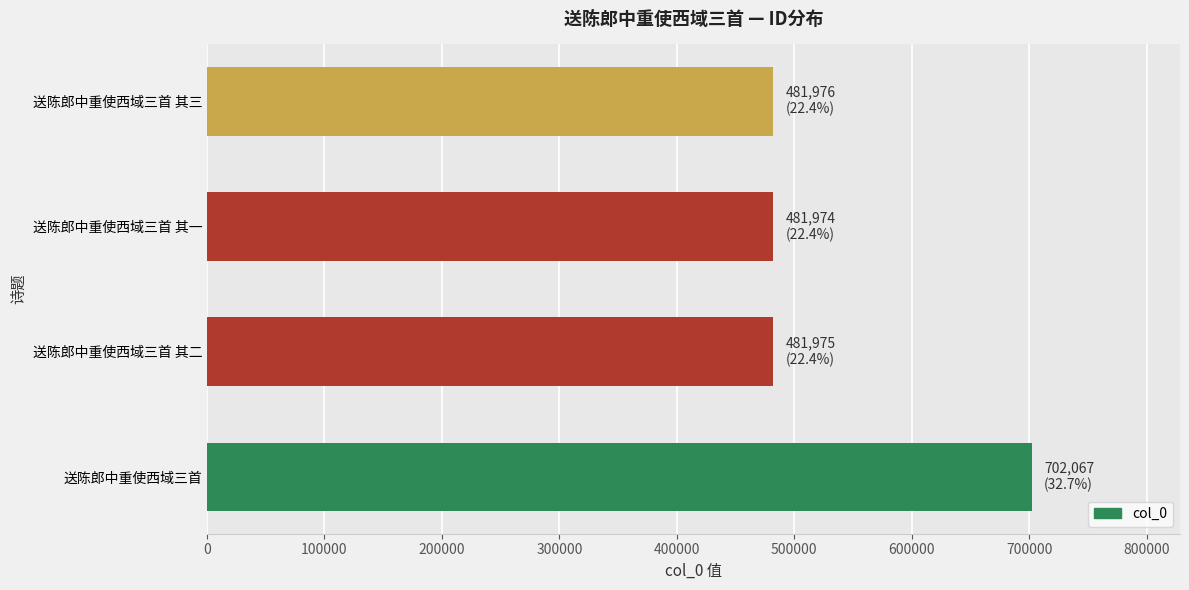

What is the difference between the maximum and minimum values?

220093